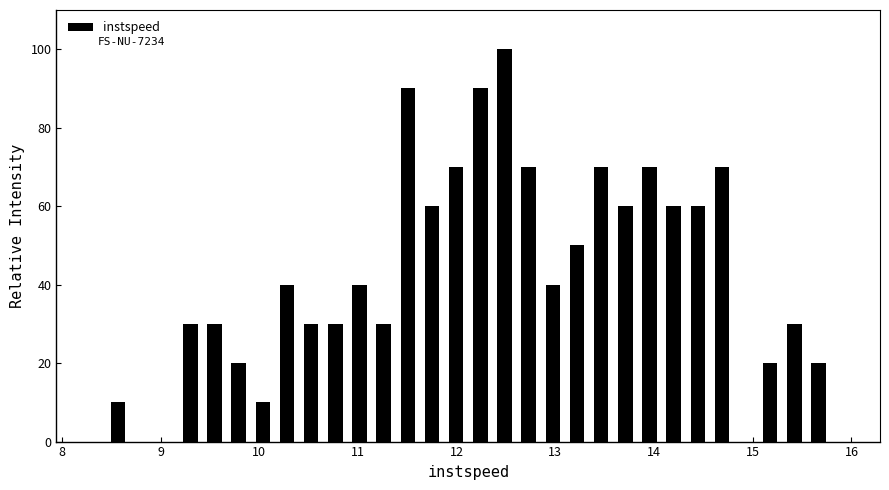

Around what value on the x-axis is the tallest bar? Give the approximate position of its centre, as read against the axis.

12.5